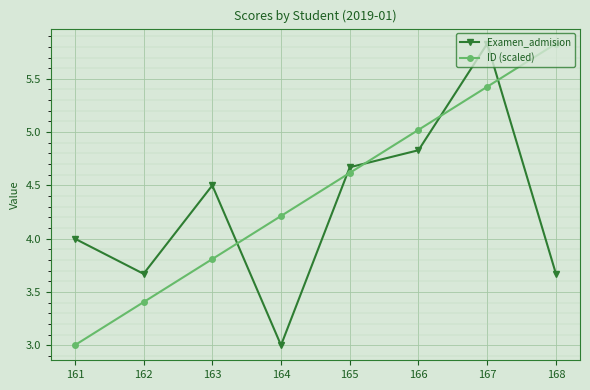

In Examen_admision, how many points are lower than both neighbors (excluding endpoints)?

2